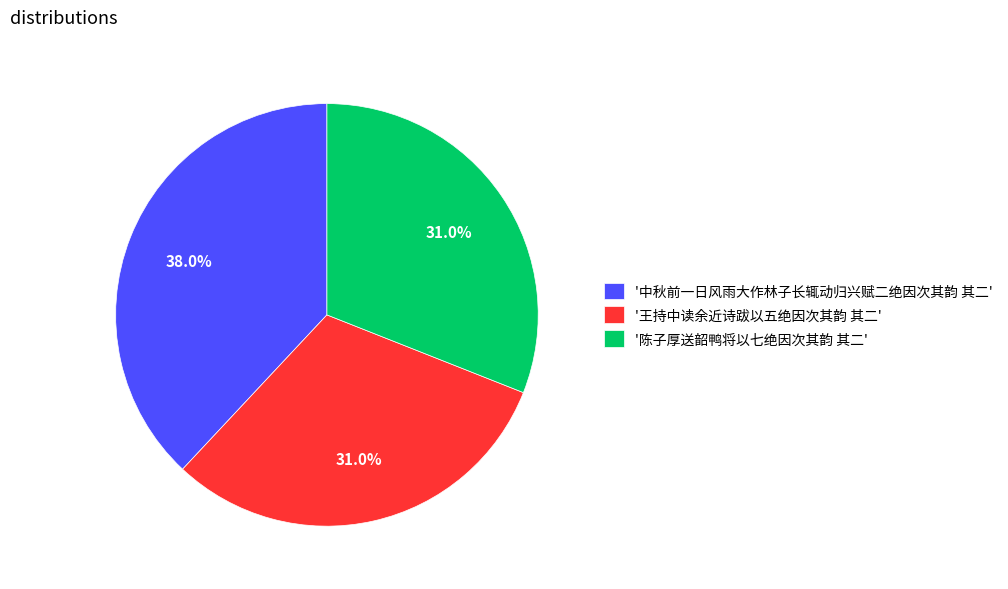

Approximately how many times larger is the value at '王持中读余近诗跋以五绝因次其韵 其二' compared to '陈子厚送韶鸭将以七绝因次其韵 其二'?

1.0